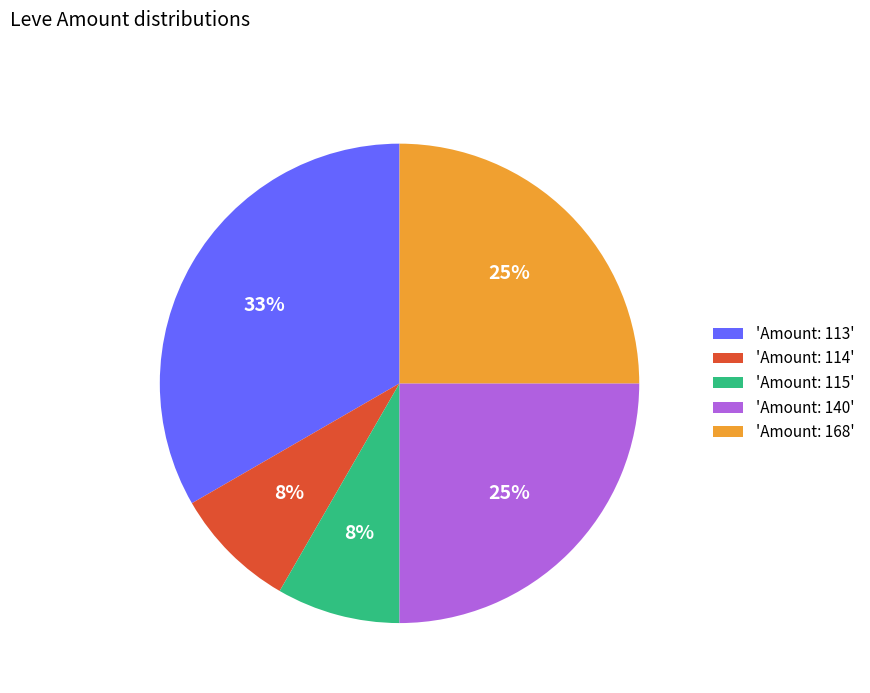

Does any single category account for the majority?

No